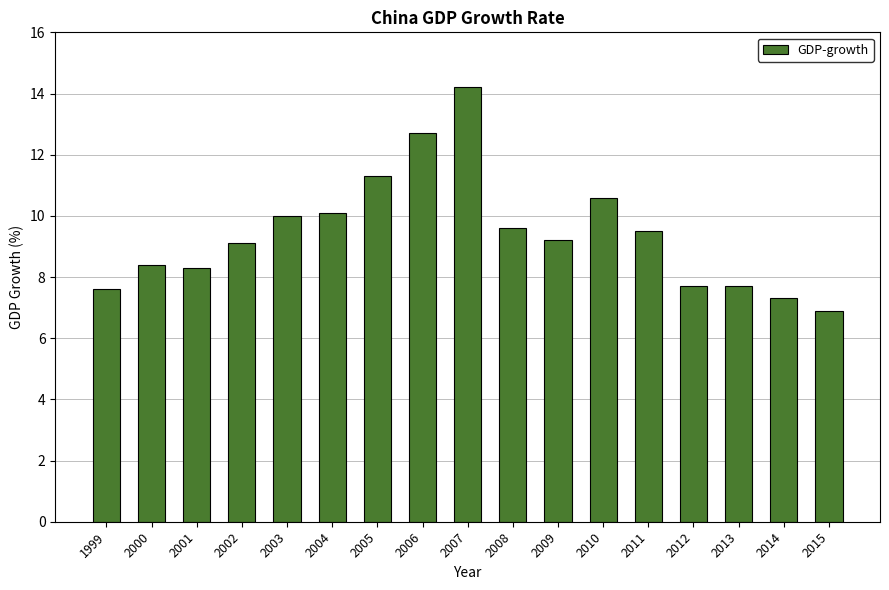

What is the difference between the maximum and minimum values?

7.3